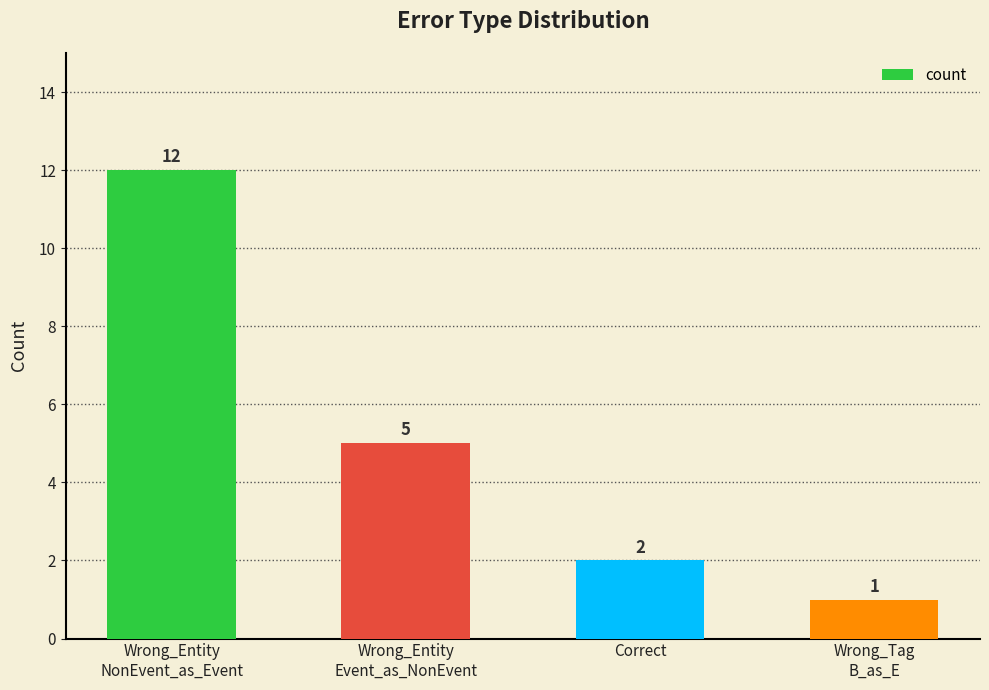

What is the minimum value shown in the chart?

1